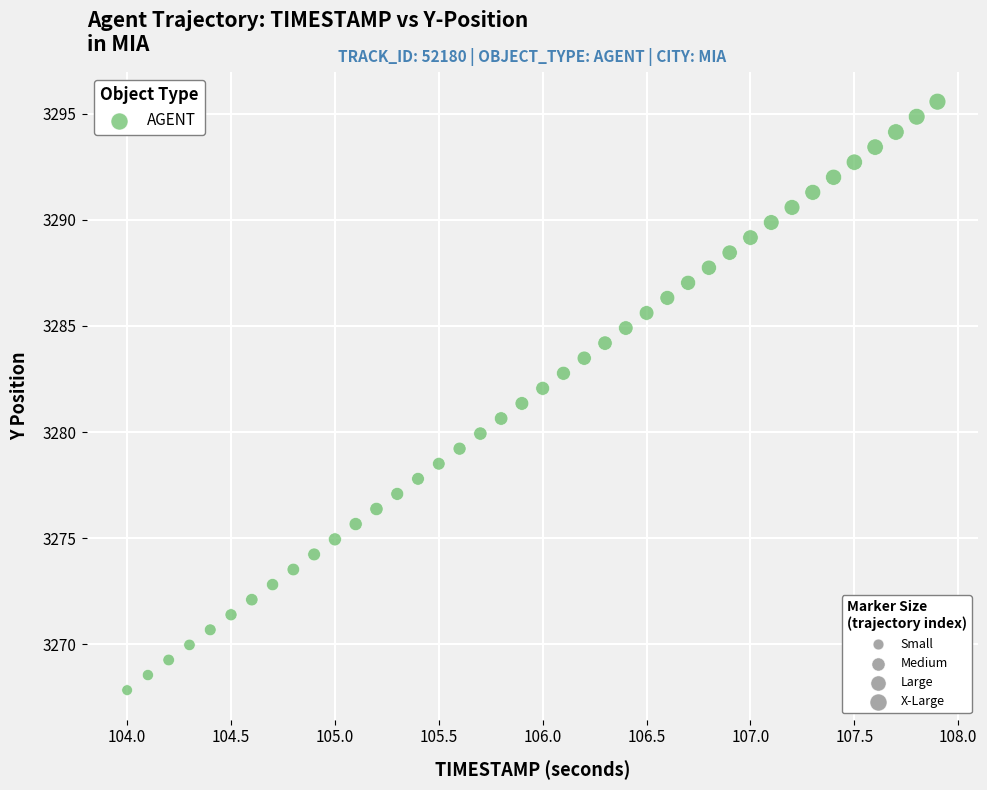

What is the range of X values (max minus min)?

3.9